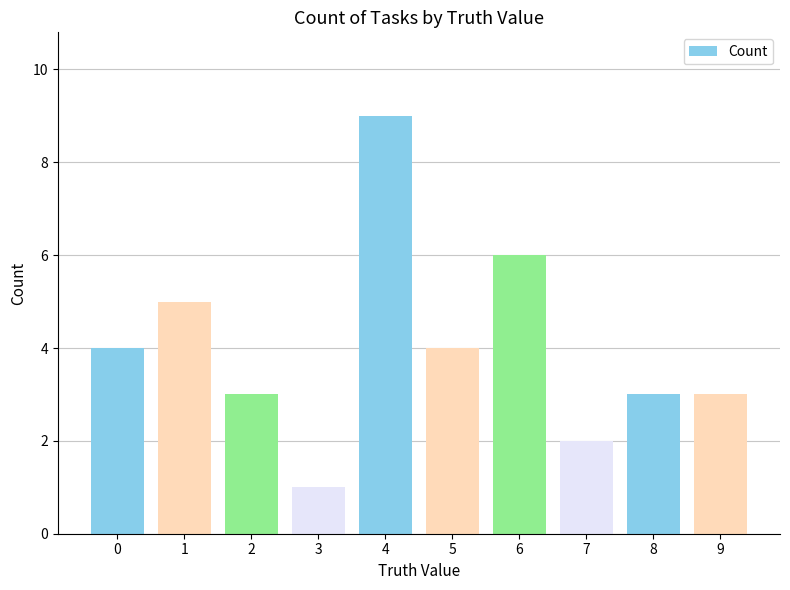

What is the maximum value shown in the chart?

9